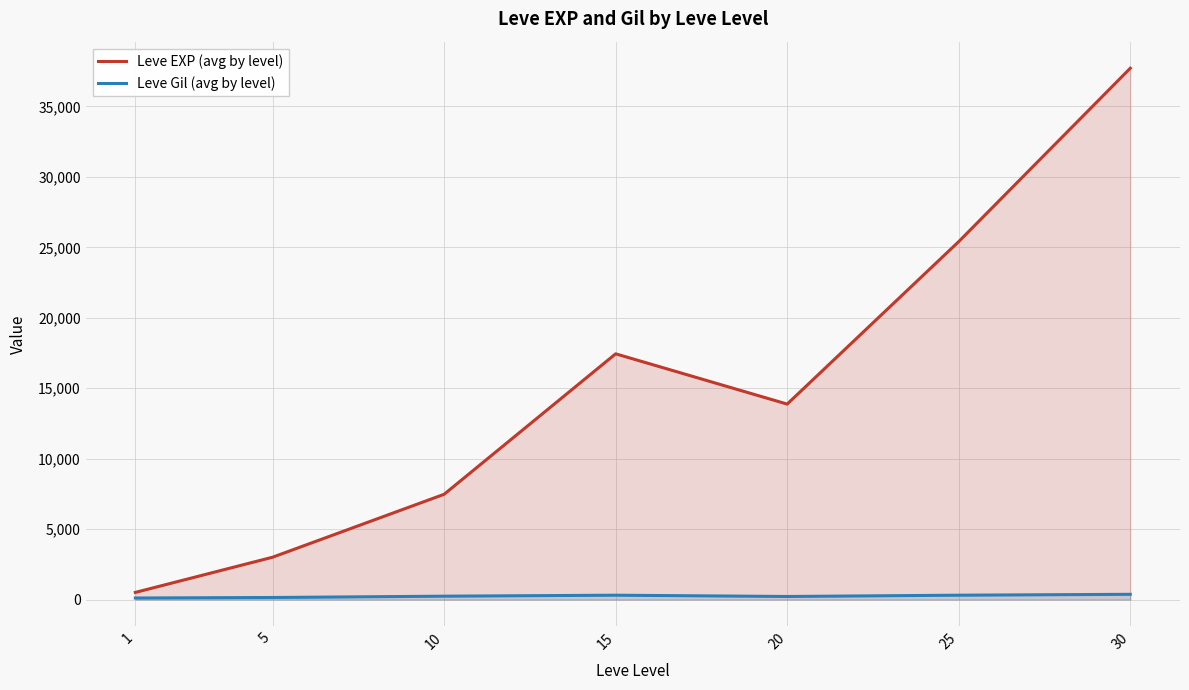

Which series has the widest spread of values?

Leve EXP (avg by level)